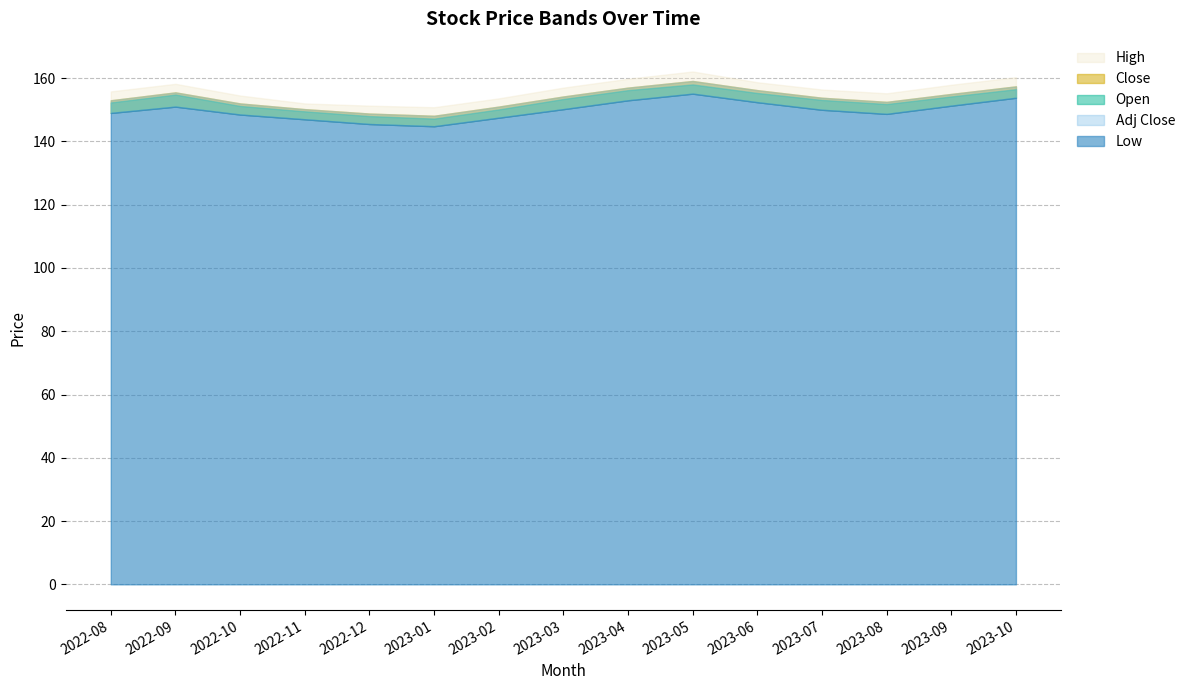

True or false: High has more than 2 points higher than both neighbors.

False